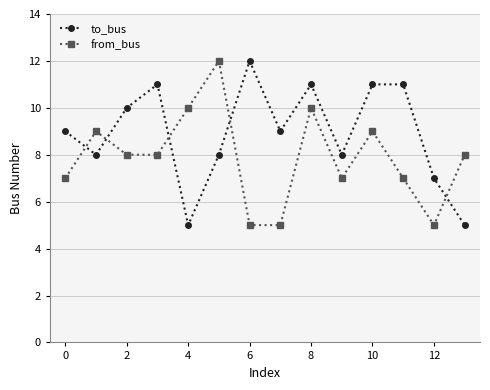

How many to_bus values are between 8 and 11?

10